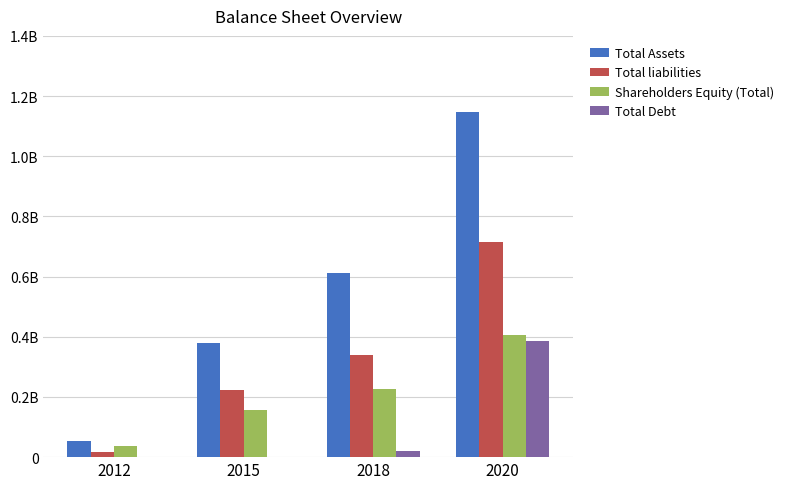

What is the value of the Total Assets bar at the 3rd from the left?

0.6